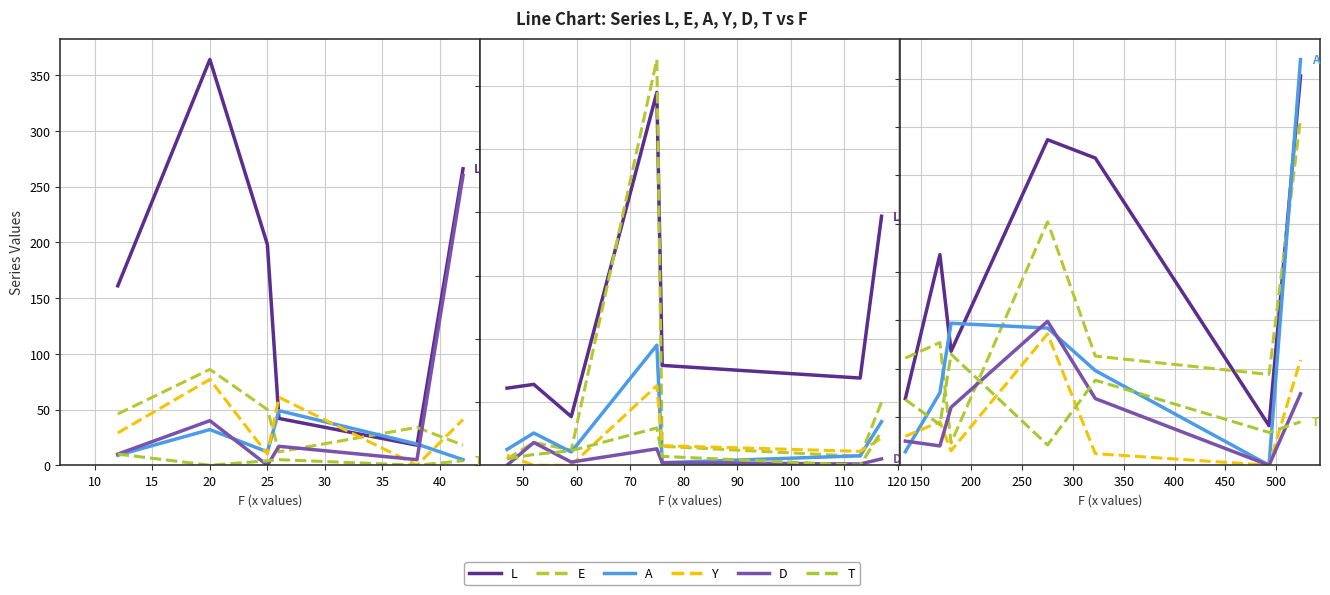

At which category does D reach its first local peak?

20